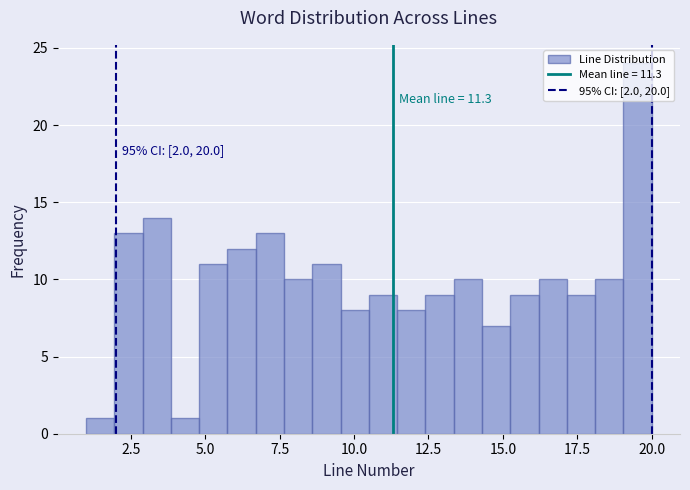

Around what value on the x-axis is the tallest bar? Give the approximate position of its centre, as read against the axis.

19.5